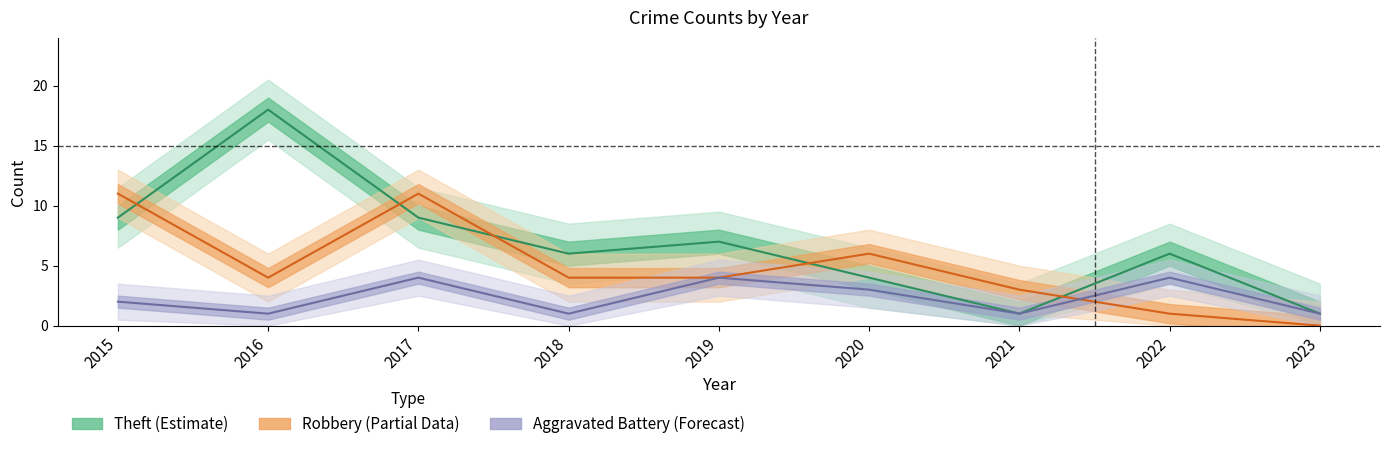

Which series ends up on top after the final intersection of Robbery and Theft?

Theft